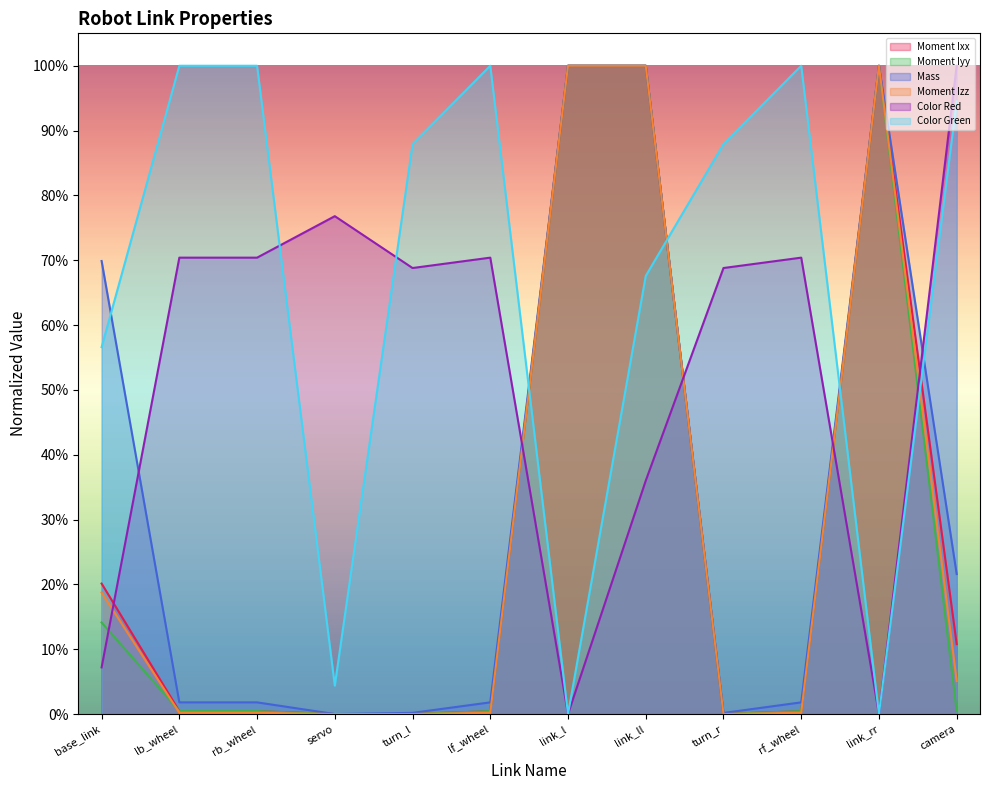

Count the number of categories in the chart.

12